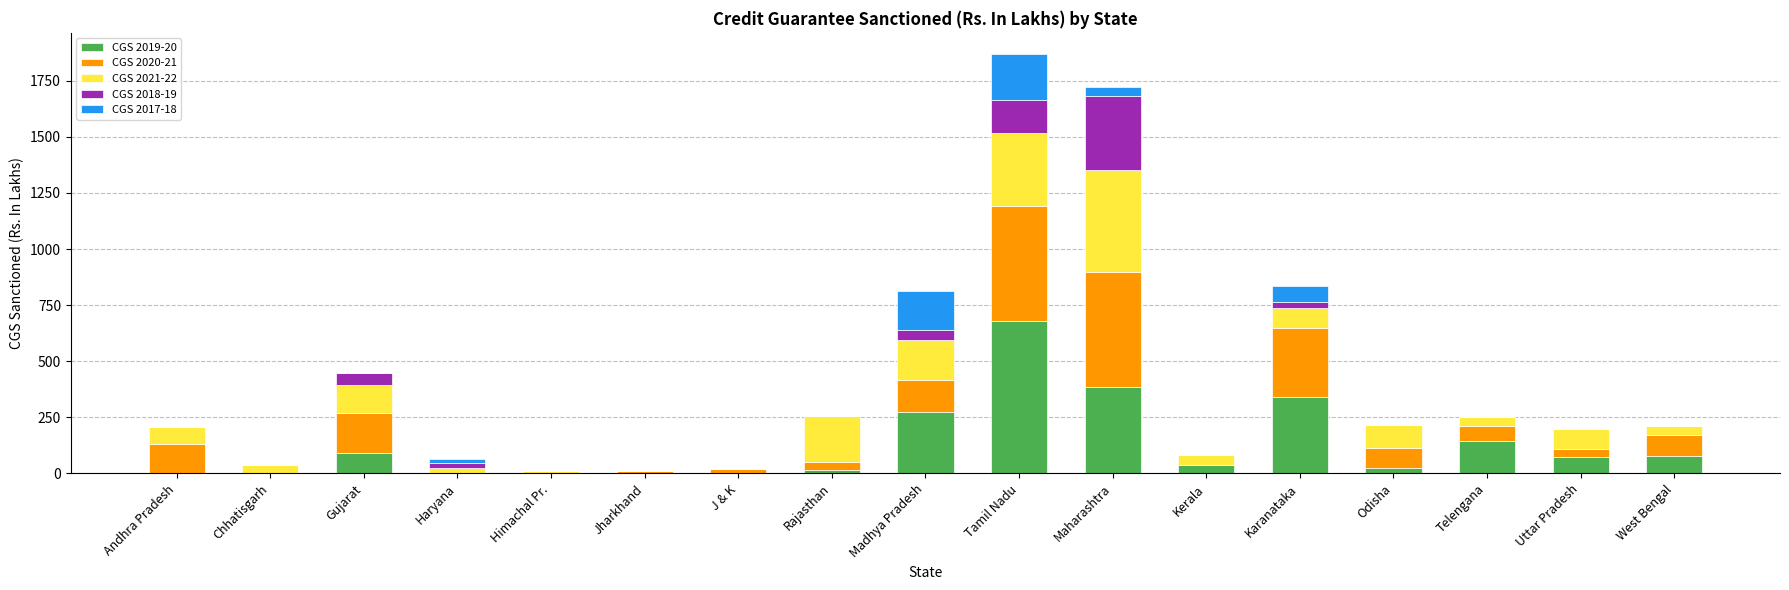

What is the total value across all series at Andhra Pradesh?

205.1